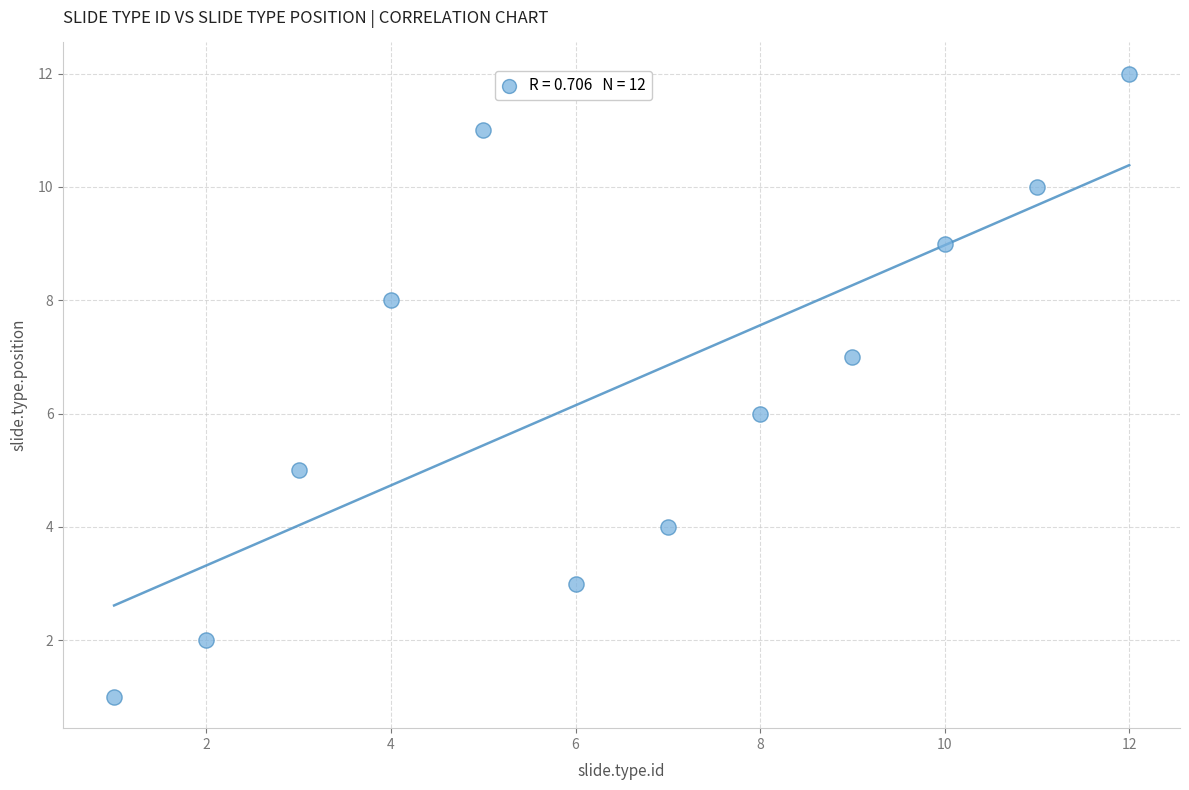

What is the range of X values (max minus min)?

11